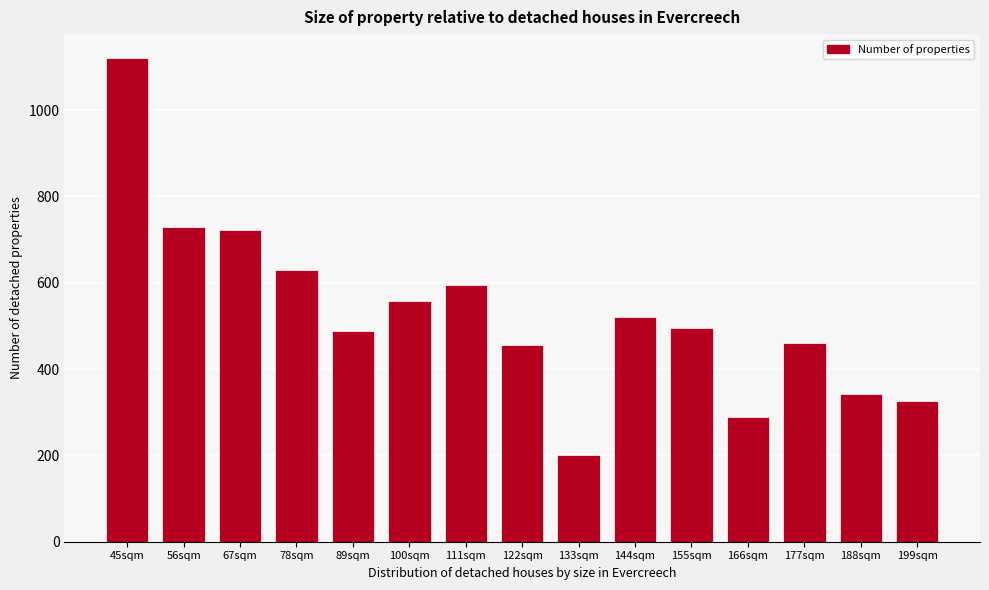

What is the label of the 4th bar from the right?

166sqm